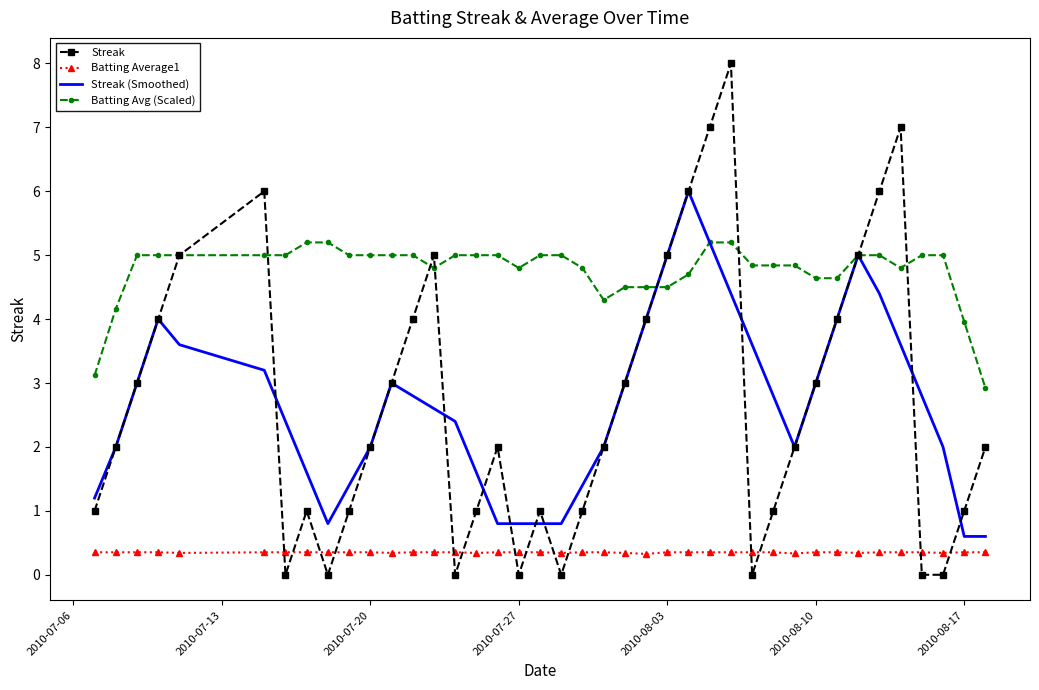

Which series has the widest spread of values?

Streak